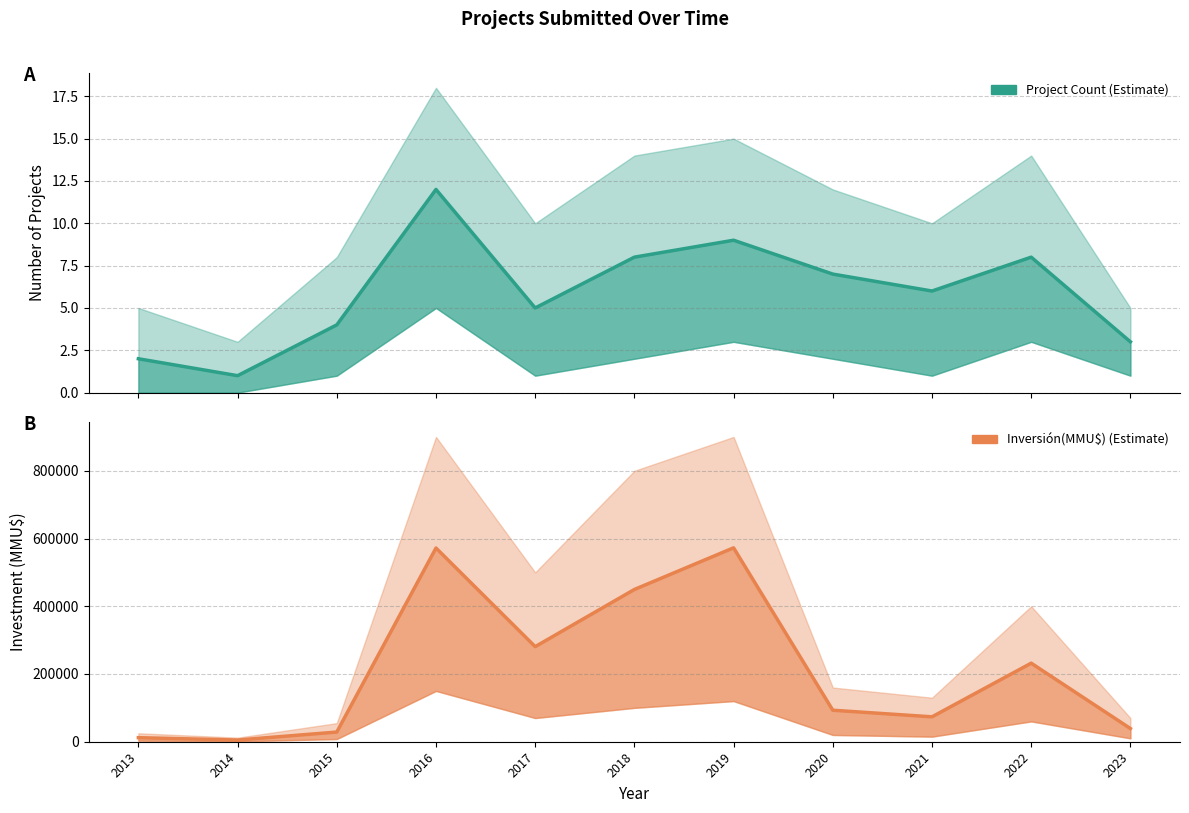

Reading left to right, list all the values displayed in this chart.

Count: 2013=2	2014=1	2015=4	2016=12	2017=5	2018=8	2019=9	2020=7	2021=6	2022=8	2023=3
Inversión(MMU$): 2013=12000	2014=5000	2015=28600	2016=572037	2017=280776	2018=449603	2019=572602	2020=93051	2021=73551	2022=231994	2023=39000